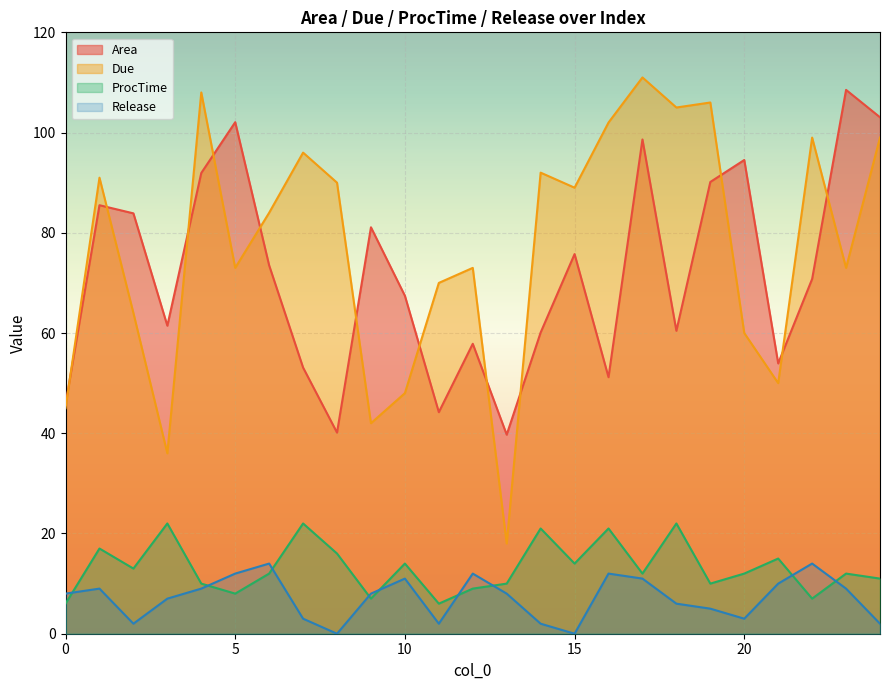

What is the sum of all Release values?

179.0